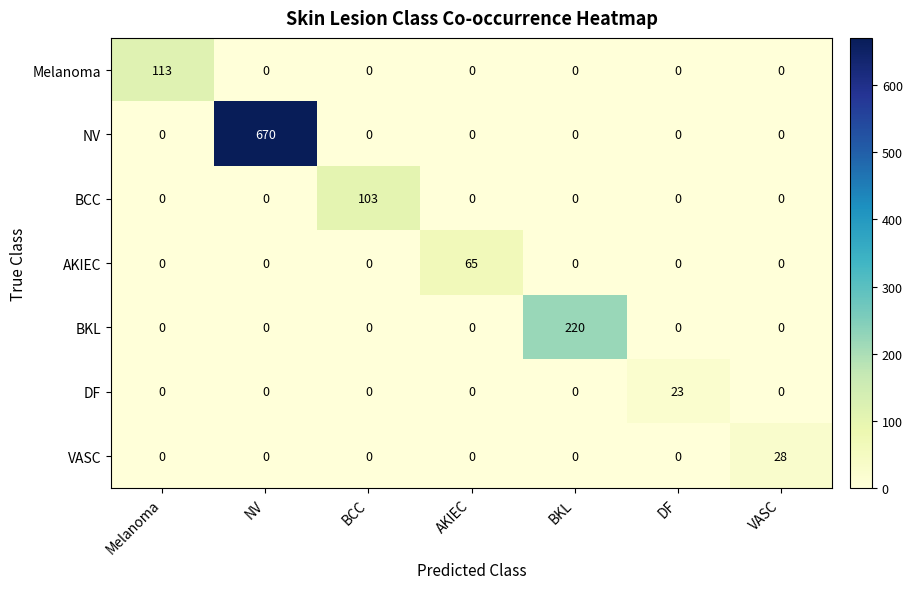

What is the greatest value displayed?

670